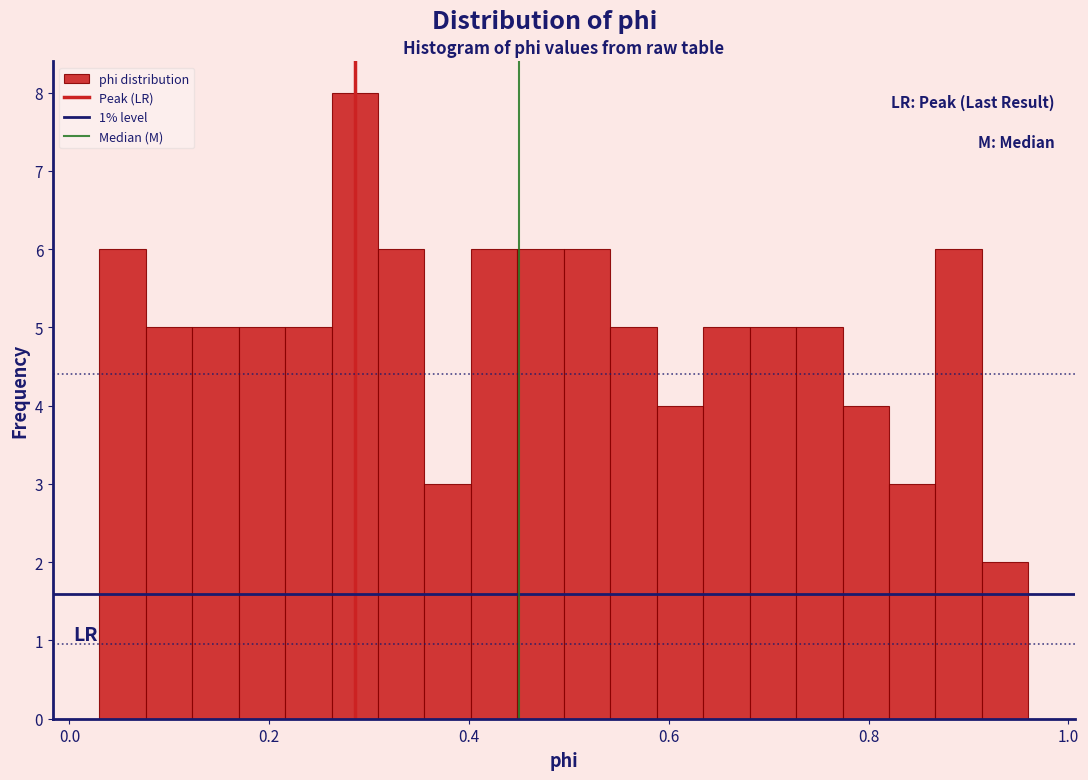

Around what value on the x-axis is the tallest bar? Give the approximate position of its centre, as read against the axis.

0.28